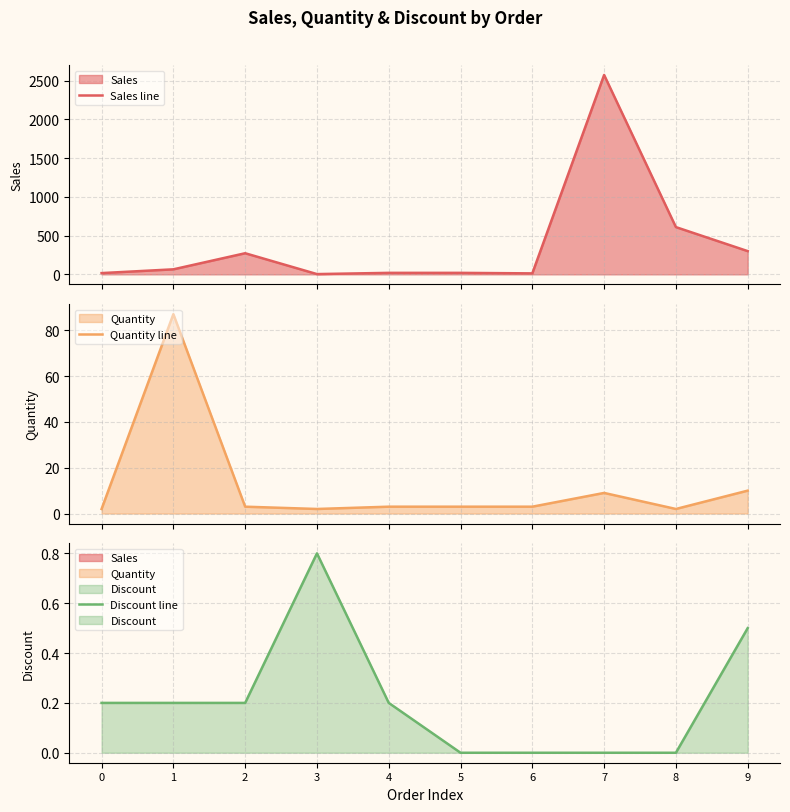

After their last crossing, which series has the higher values: Quantity line or Sales line?

Sales line